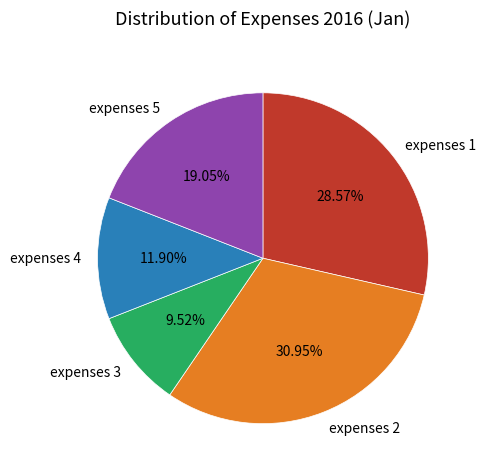

To the nearest percent, what percentage of the pie is expenses 3?

10%